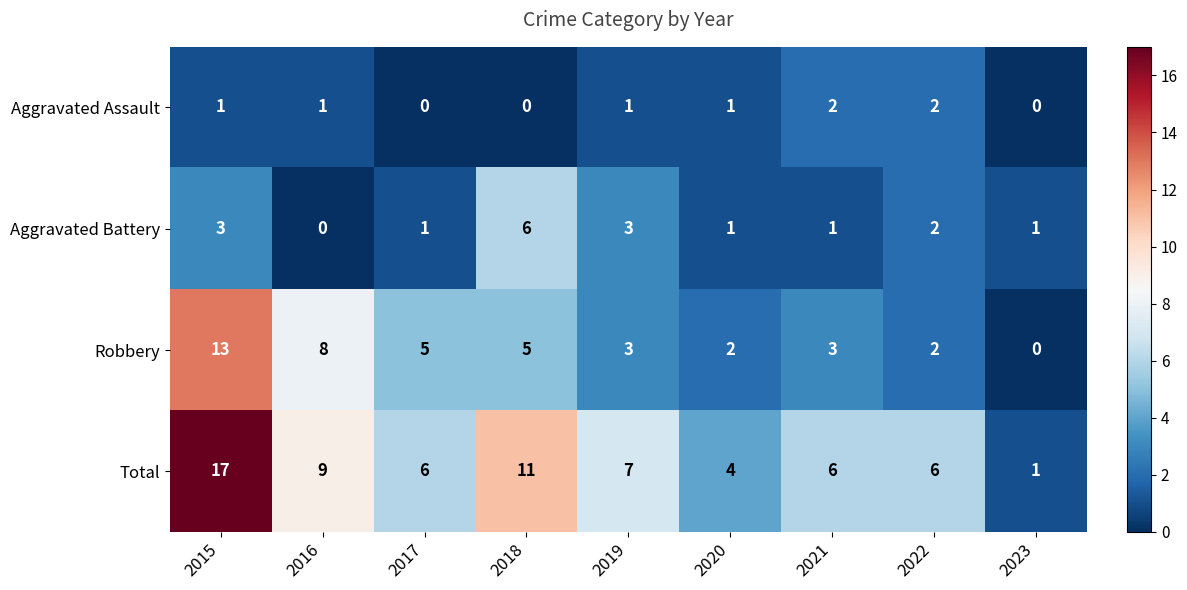

What is the difference between the highest and lowest values at 2019?

6